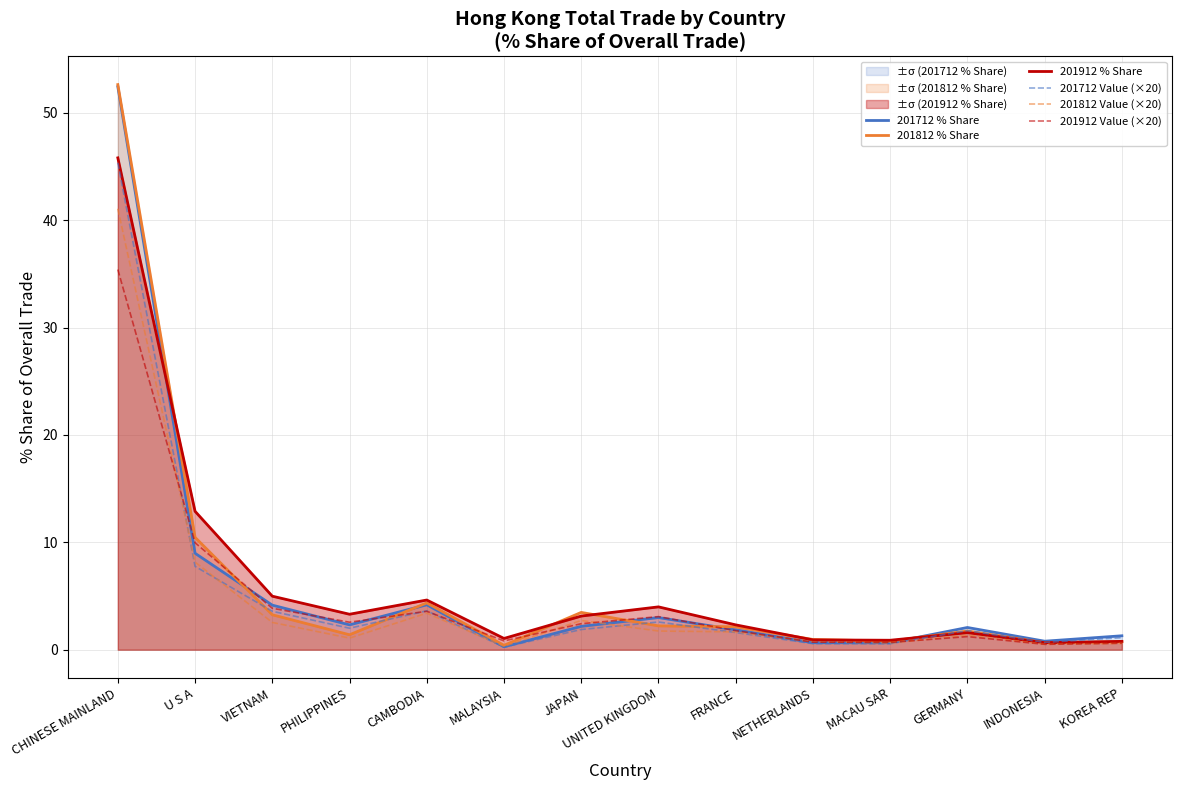

Which has a higher value, INDONESIA or JAPAN?

JAPAN